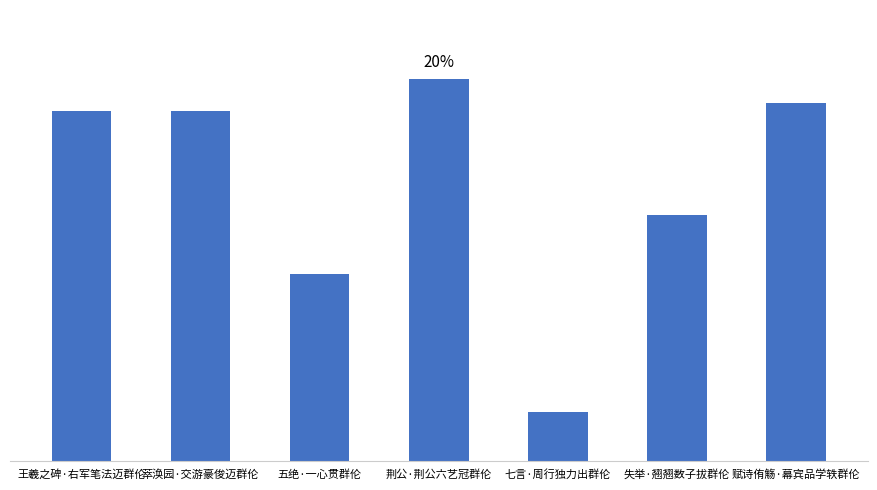

Which category has the highest value across all series?

荆公·荆公六艺冠群伦